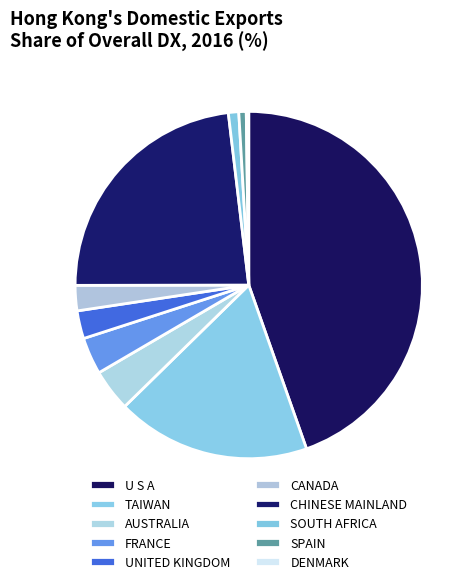

What is the largest slice in the pie chart?

U S A